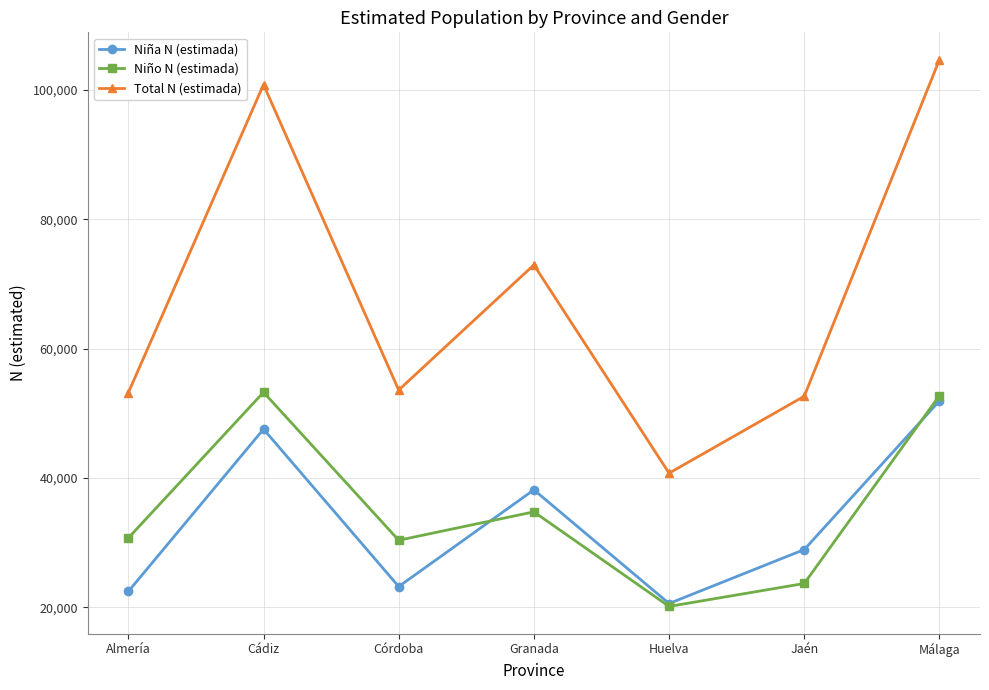

What is the difference between the Total N (estimada) values at Málaga and Granada?

31735